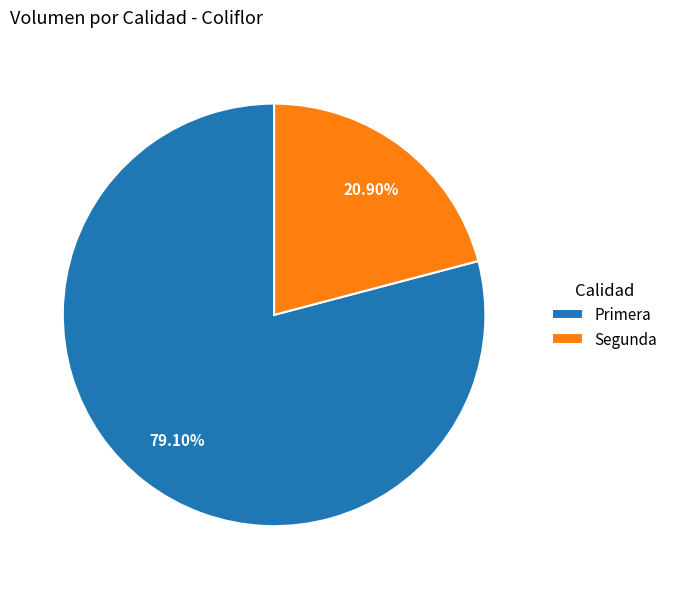

True or false: Primera accounts for 79% of the total.

True